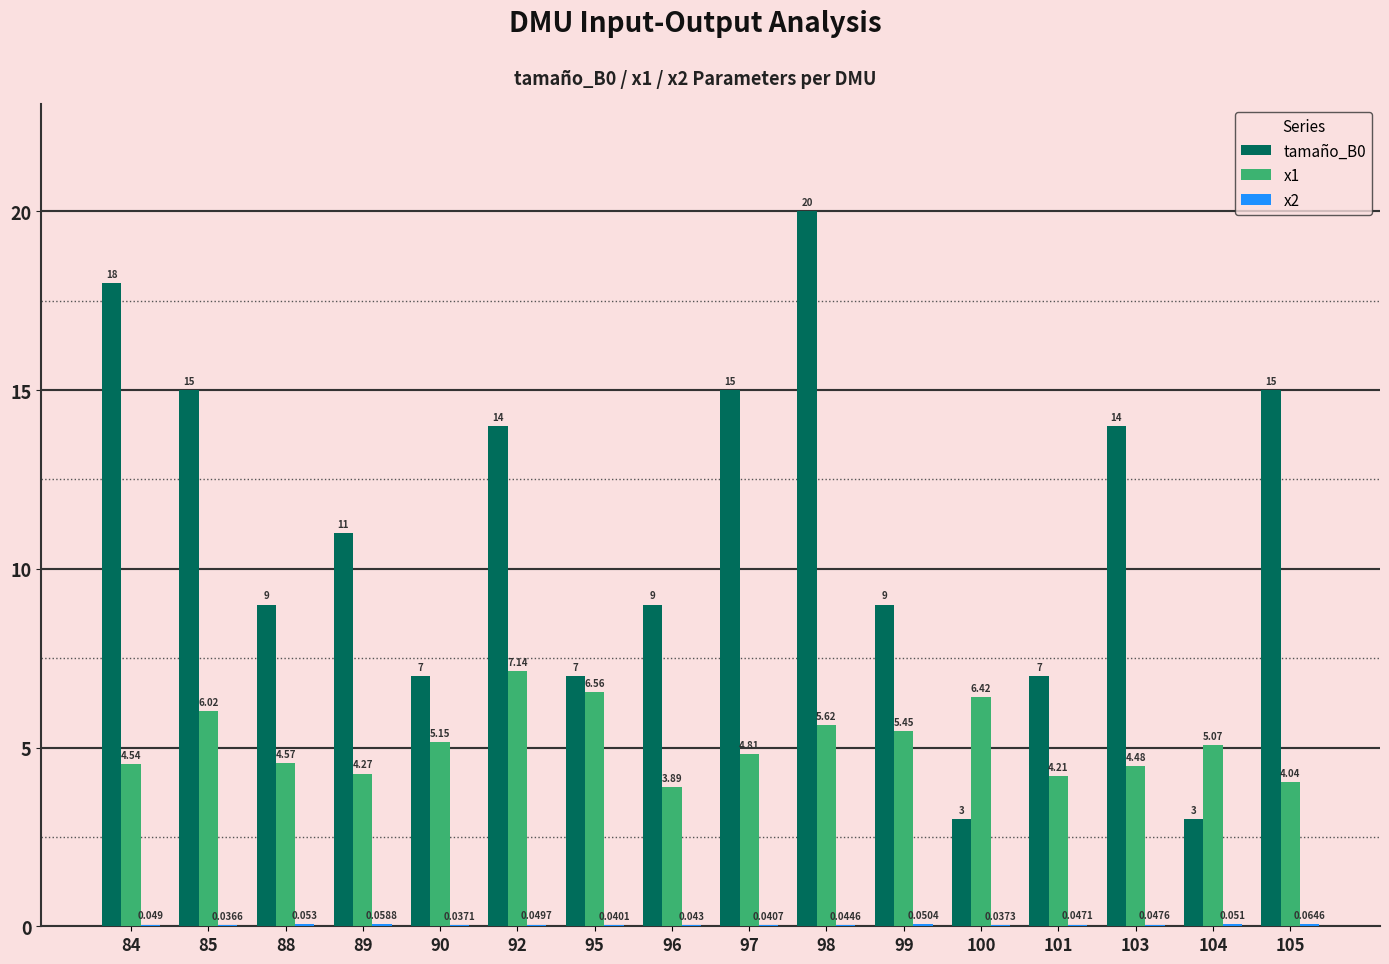

Which category has the lowest value in the x1 series?

96